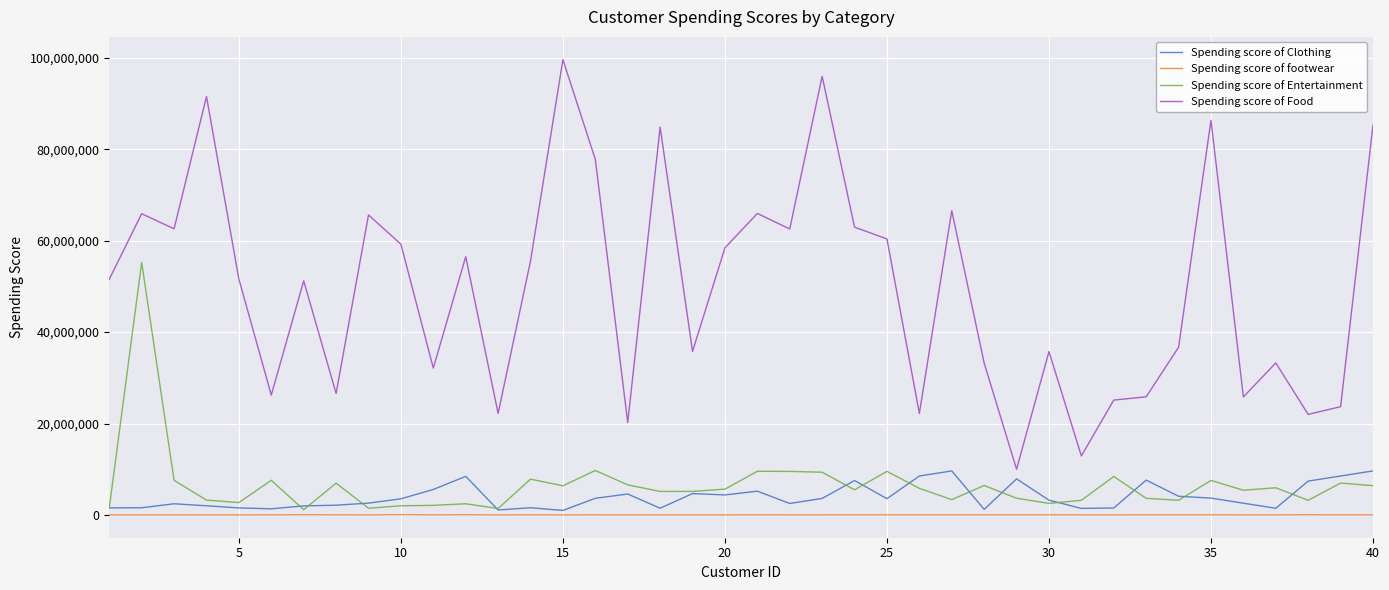

What is the highest value of the Spending score of Clothing series?

9639630